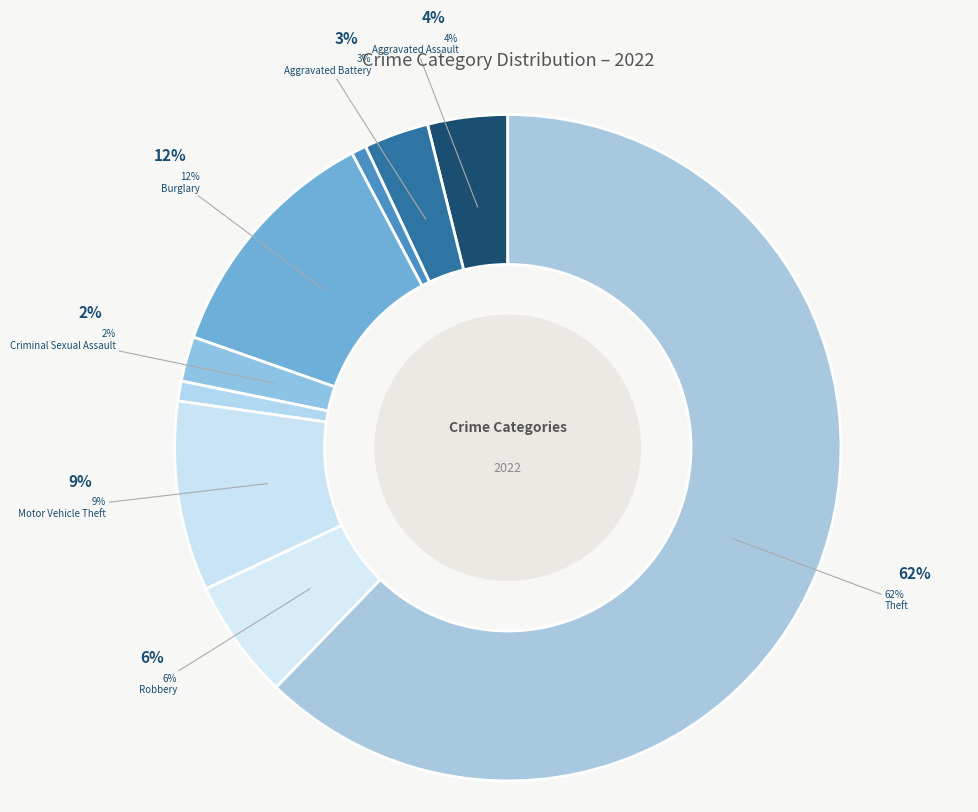

Is there a majority slice in this chart?

Yes